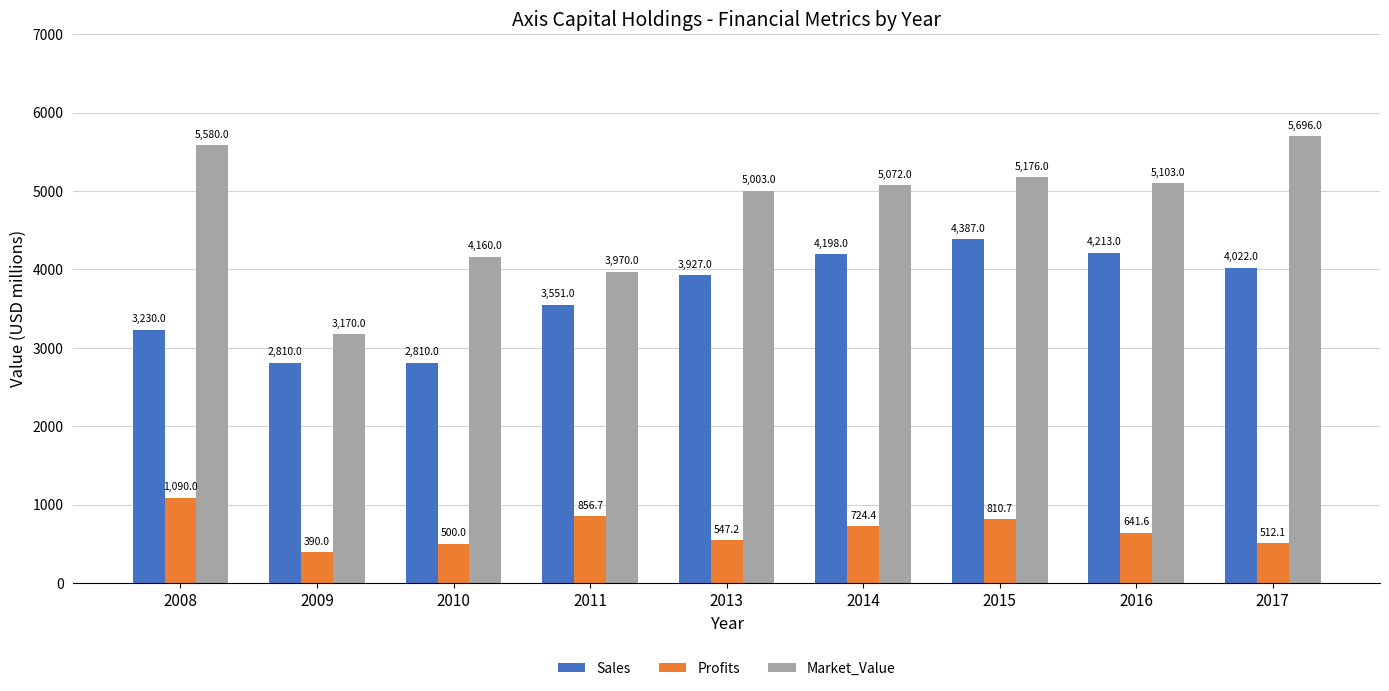

Which series has the largest range (max minus min)?

Market_Value